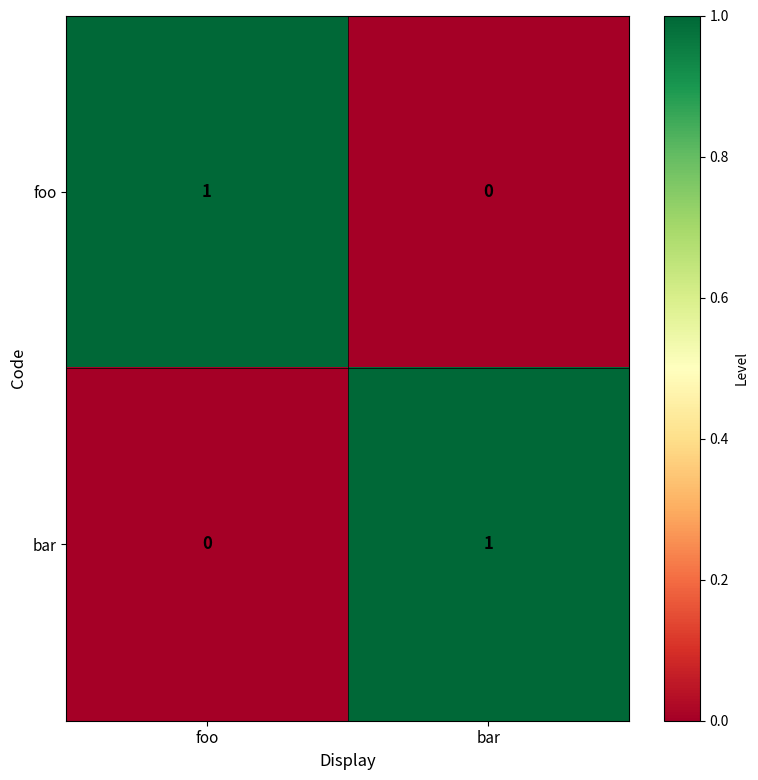

Reading right to left, extract all data points from this chart.

foo: bar=0	foo=1
bar: bar=1	foo=0